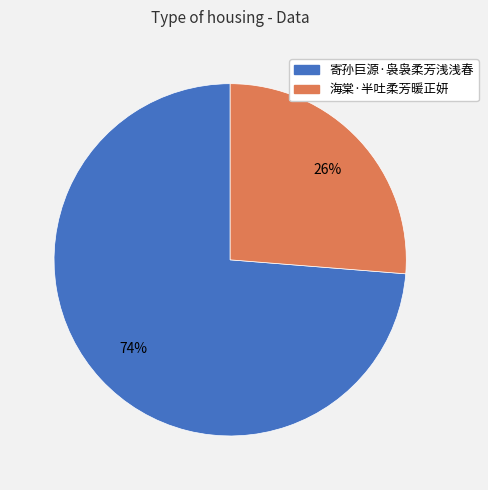

Count the number of slices in the pie.

2